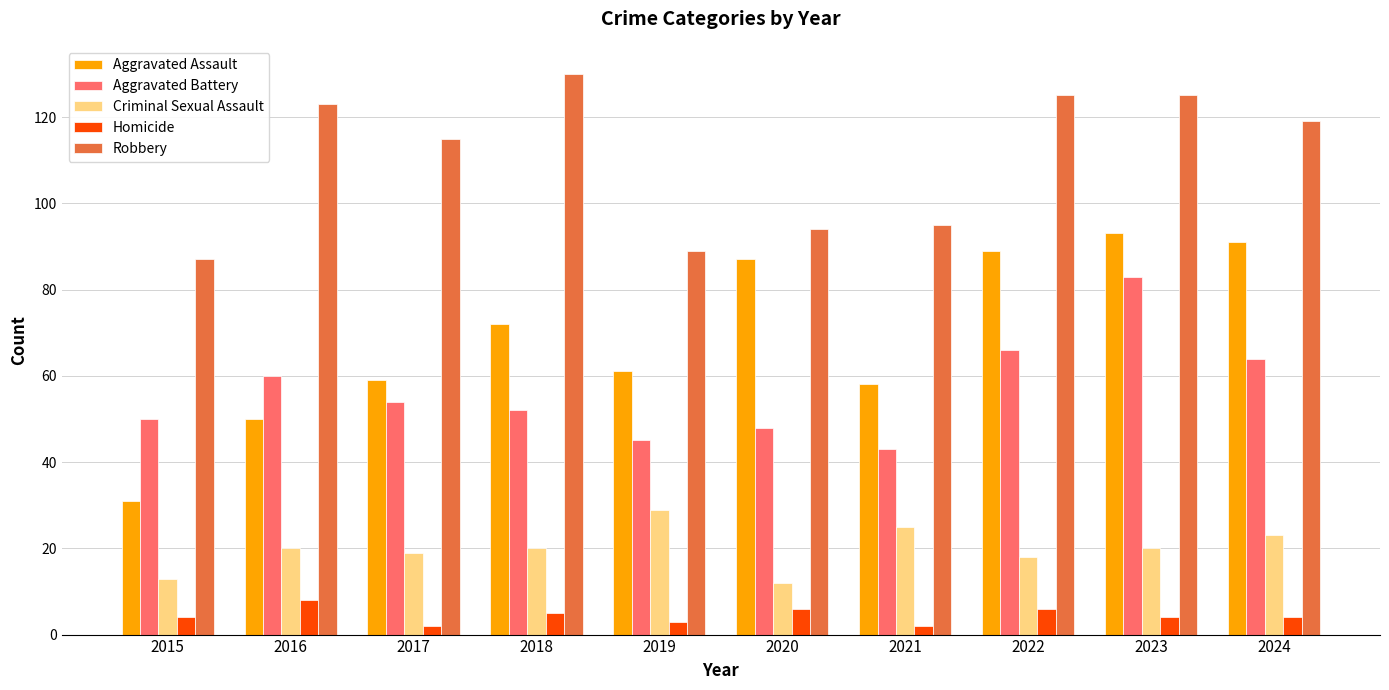

Is the value of Criminal Sexual Assault at 2024 greater than the value of Aggravated Assault at 2023?

No